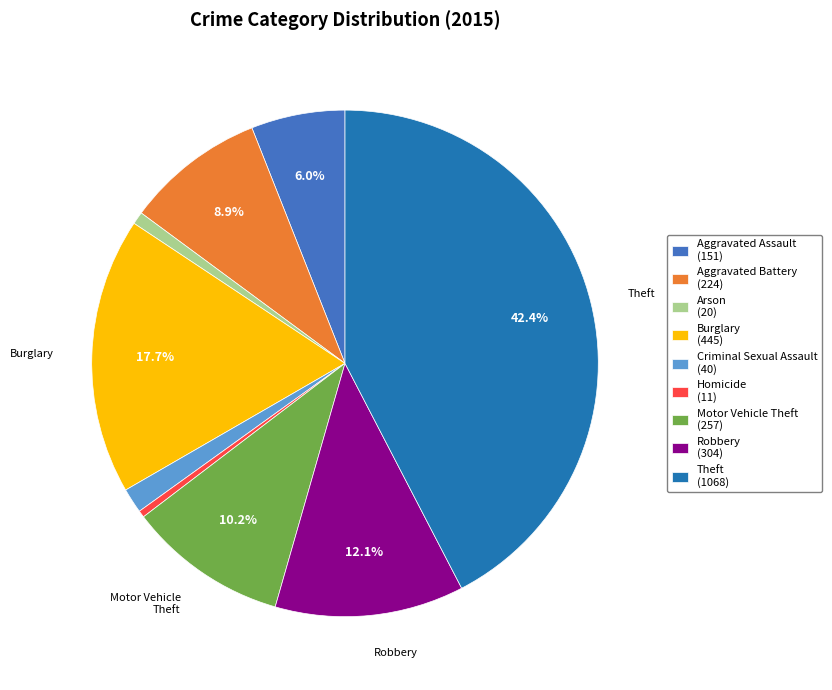

What portion of the pie excludes Burglary?

82.3%